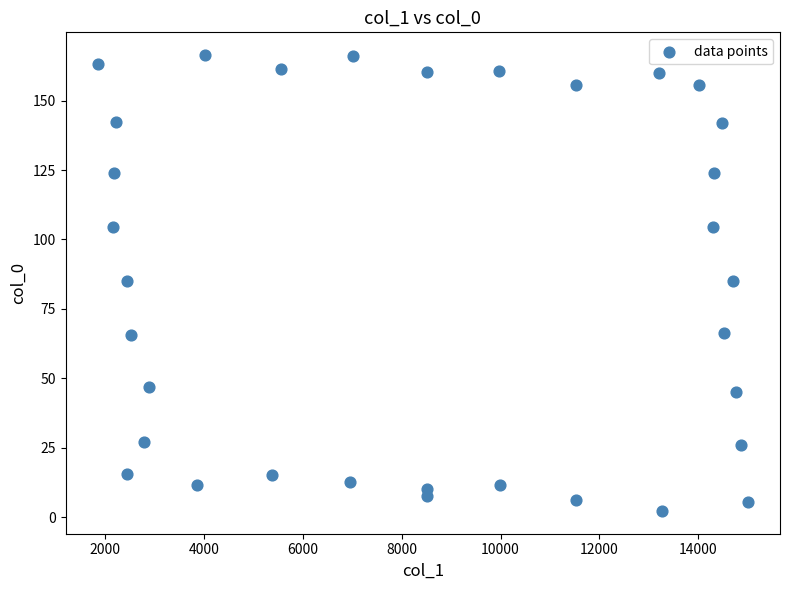

What is the range of X values (max minus min)?

13146.8